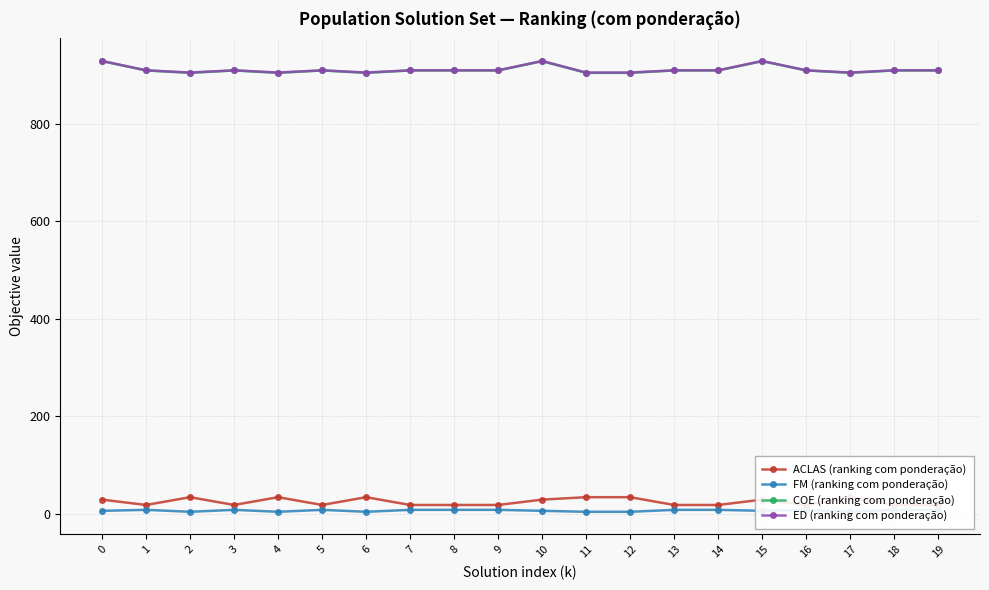

What is the value of the ACLAS (ranking com ponderação) point at the 16th from the left?

29.0